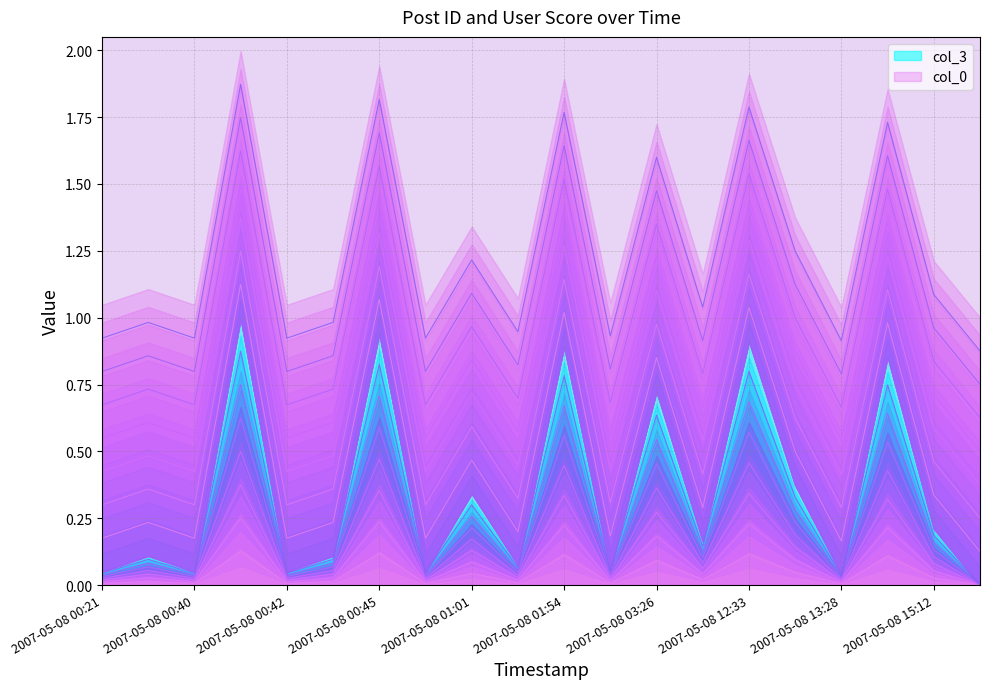

List the labels in order of value, largest first.

2007-05-08 00:41, 2007-05-08 00:45, 2007-05-08 12:33, 2007-05-08 01:54, 2007-05-08 14:54, 2007-05-08 03:26, 2007-05-08 12:45, 2007-05-08 01:01, 2007-05-08 15:12, 2007-05-08 12:31, 2007-05-08 00:35, 2007-05-08 00:44, 2007-05-08 01:11, 2007-05-08 02:36, 2007-05-08 00:21, 2007-05-08 00:40, 2007-05-08 00:42, 2007-05-08 00:47, 2007-05-08 13:28, 2007-05-08 15:57